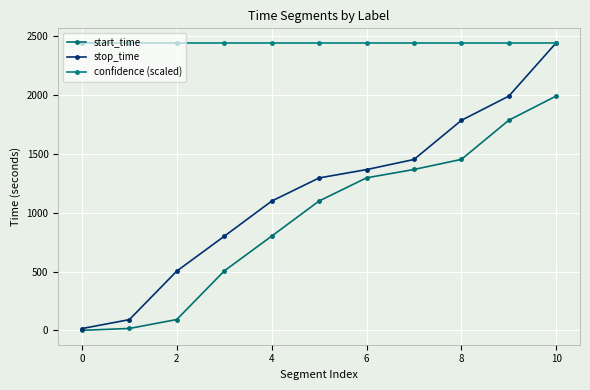

At how many categories does at least one series exceed 2188?

11